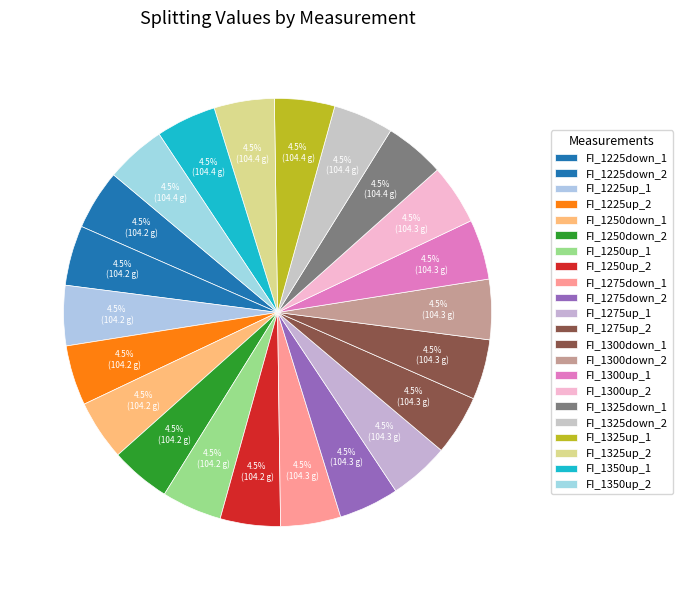

Count the number of slices in the pie.

22